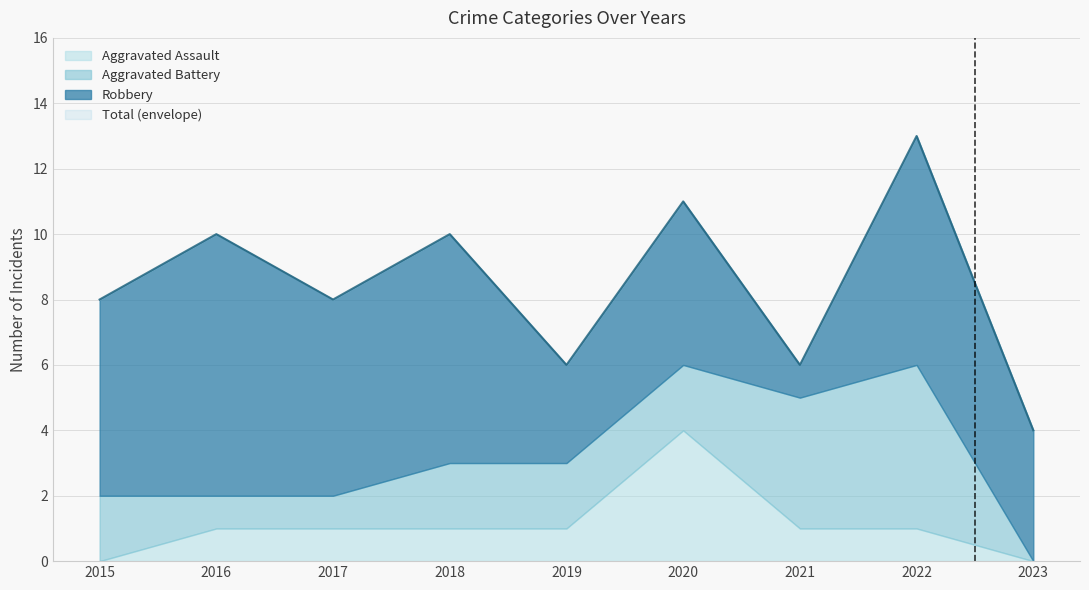

Between 2019 and 2021, which series saw the biggest shift?

Aggravated Battery